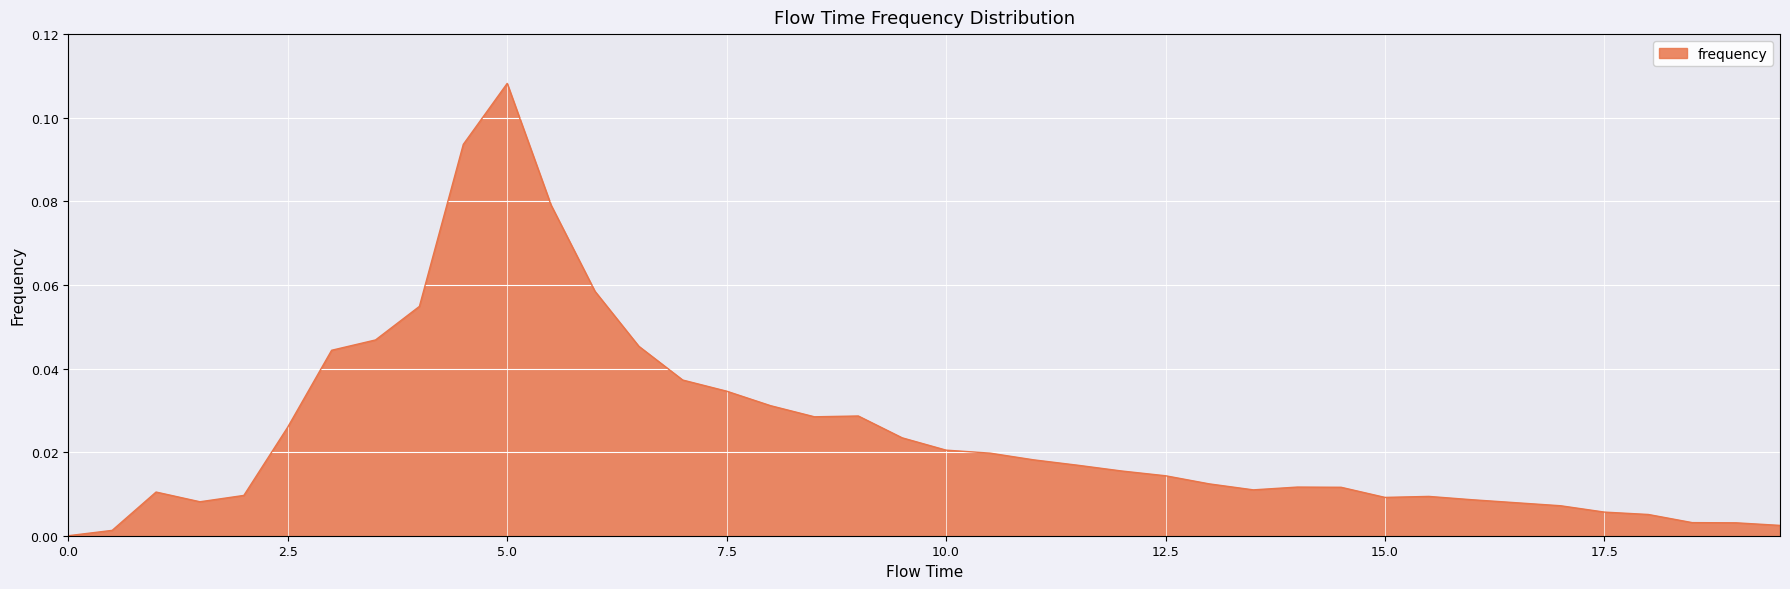

Does the chart display data point markers on the line(s)?

No